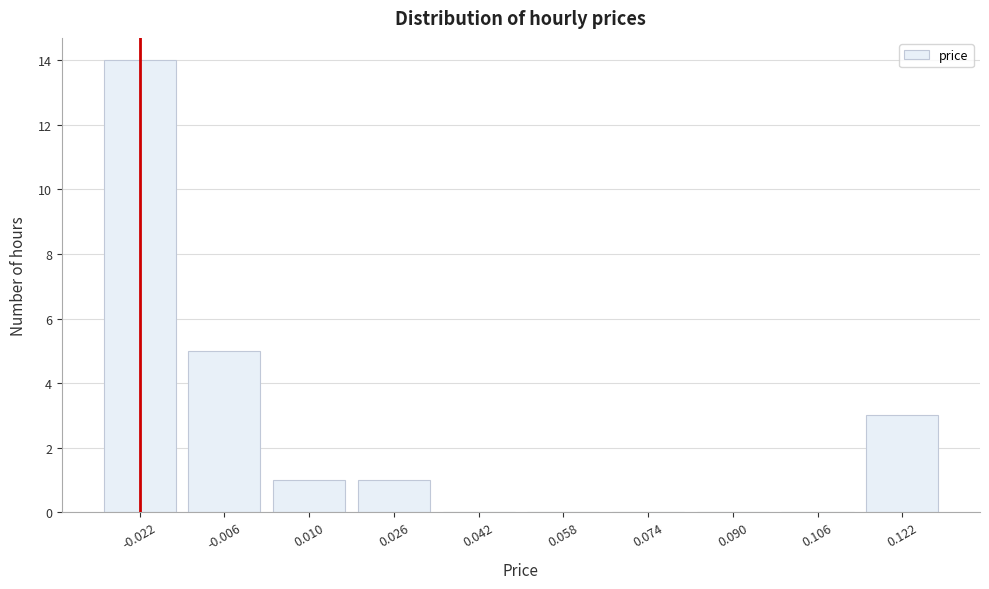

Reading right to left, transcribe all the data shown in this chart.

0.122=3	0.106=0	0.090=0	0.074=0	0.058=0	0.042=0	0.026=1	0.010=1	-0.006=5	-0.022=14